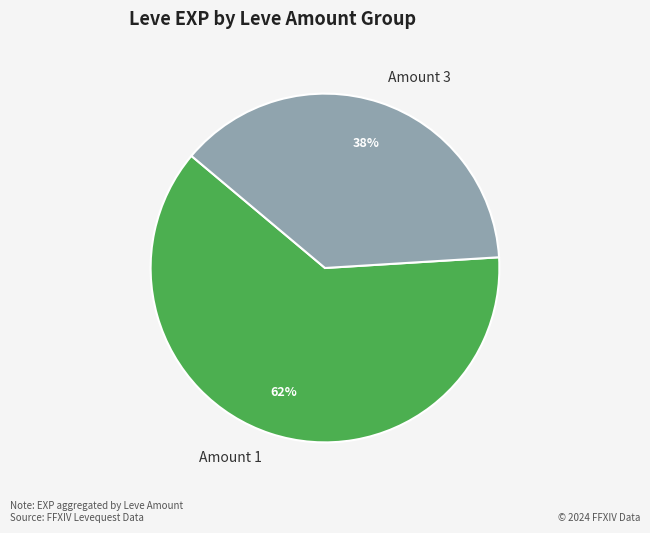

How many segments does this pie chart have?

2